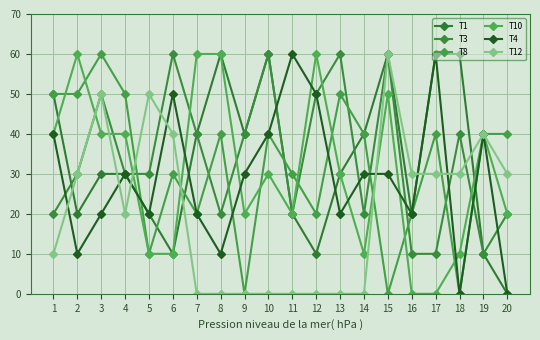

Between 5 and 18, which series saw the biggest shift?

T1